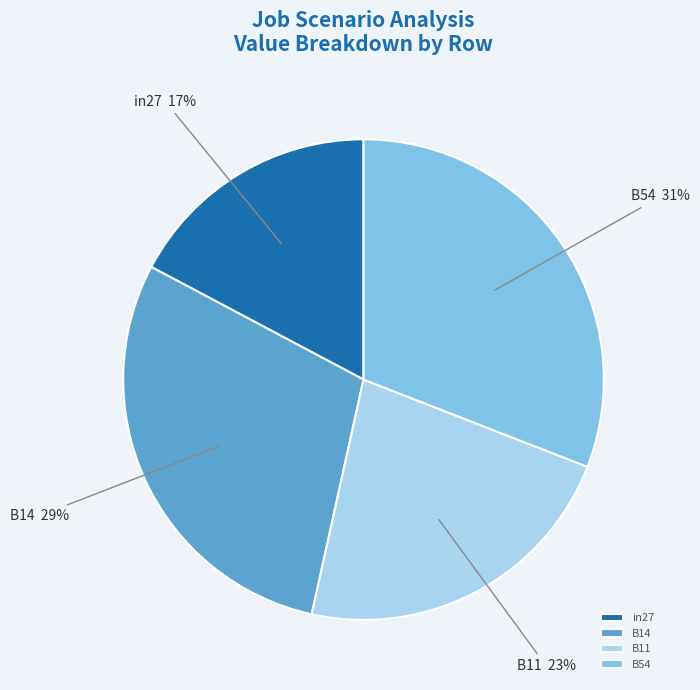

Rank the categories by value from highest to lowest.

B54, B14, B11, in27